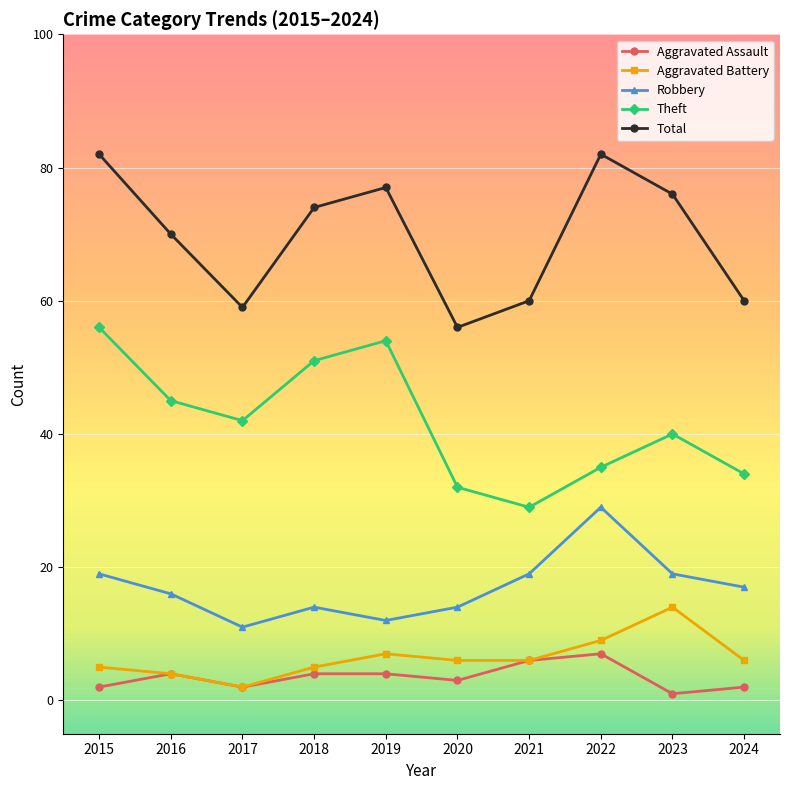

The value of Robbery at 2018 is 14. True or false?

True